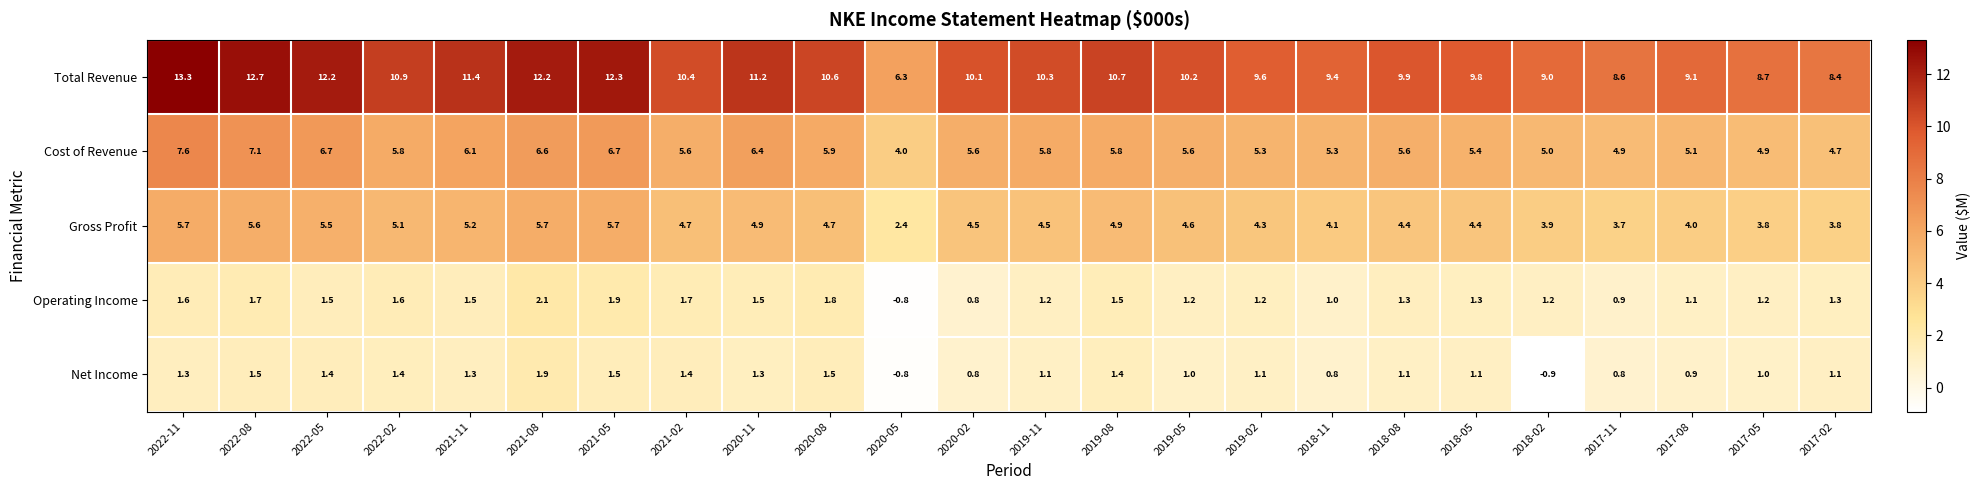

Between 2019-05 and 2017-05, which series saw the biggest shift?

Total Revenue